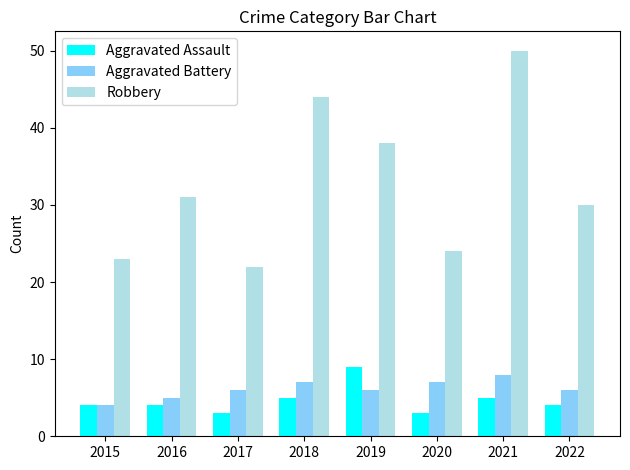

Rank the series by their maximum value, from lowest to highest.

Aggravated Battery, Aggravated Assault, Robbery